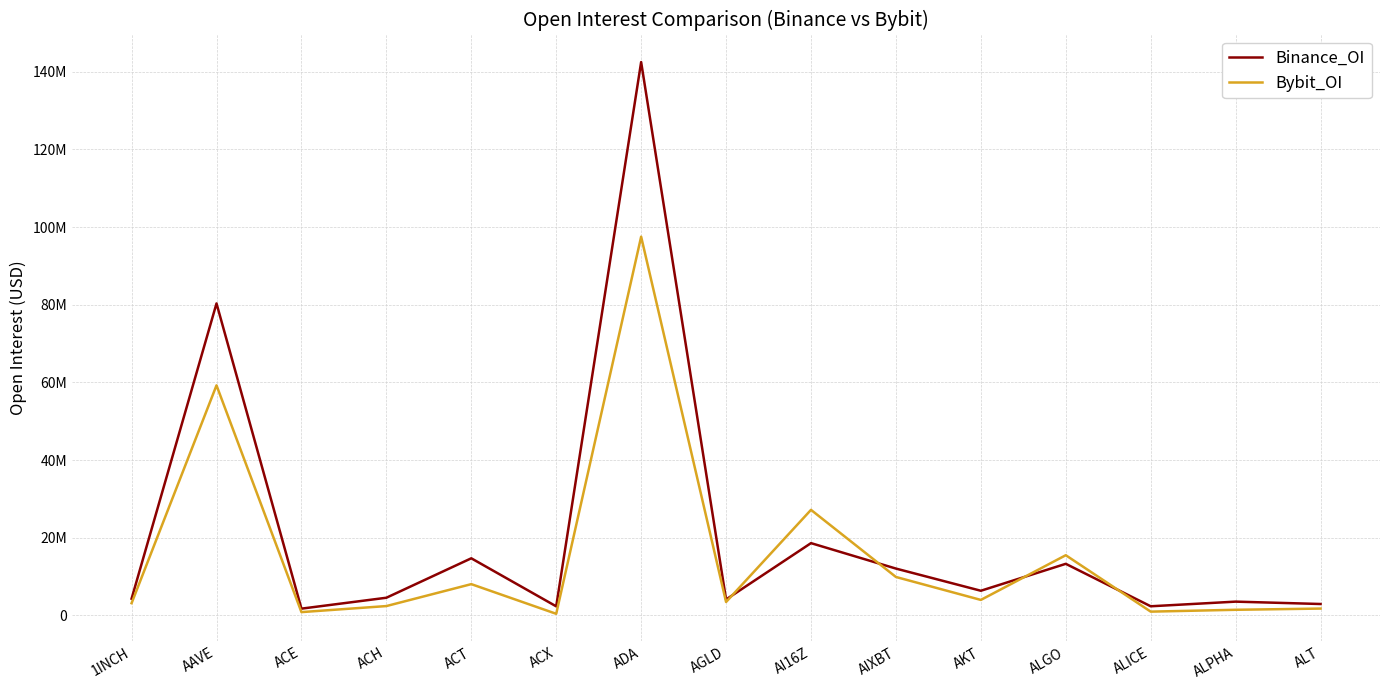

At which category does the chart reach its peak across all series?

ADA